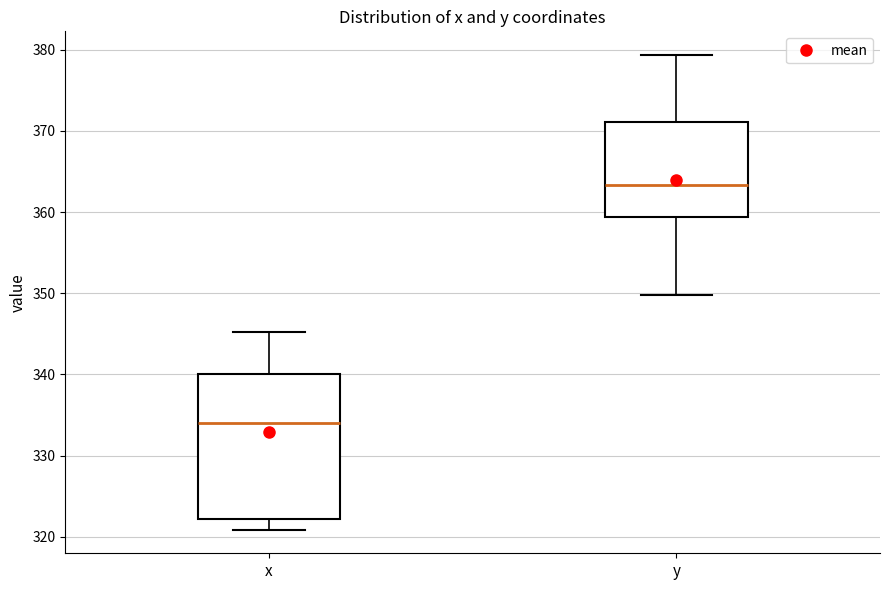

Reading left to right, read every box against the y-axis: the position of its median line, the range the box covers, and the ends of its whiskers. The values are not printed on the chart, so give them approximately, as read against the axis.

x: median 334, box 322 to 340, whiskers 321 to 345
y: median 363, box 359 to 371, whiskers 350 to 379